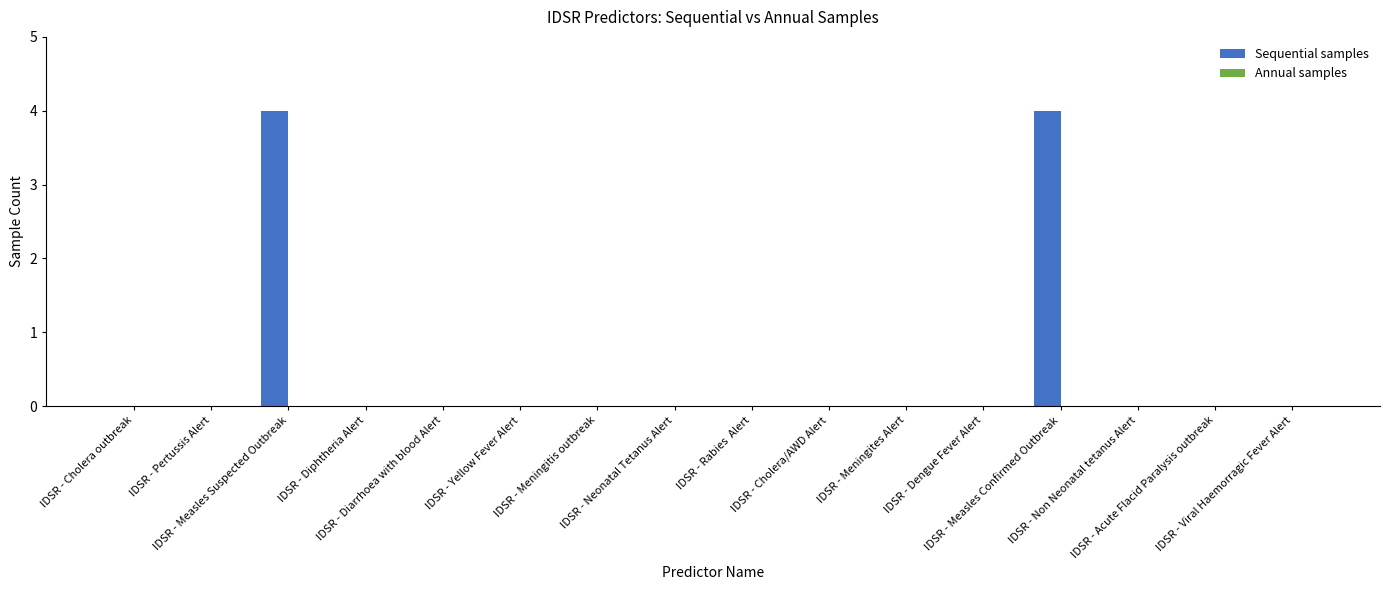

What is the maximum value shown in the chart?

4